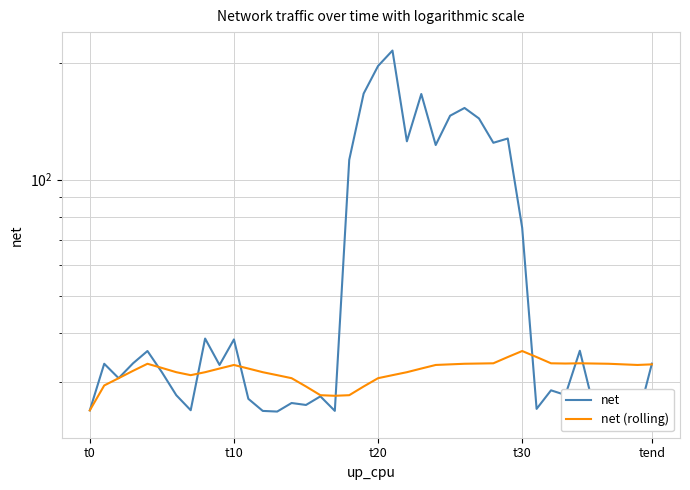

Which category has the lowest value in the net (rolling) series?

t0